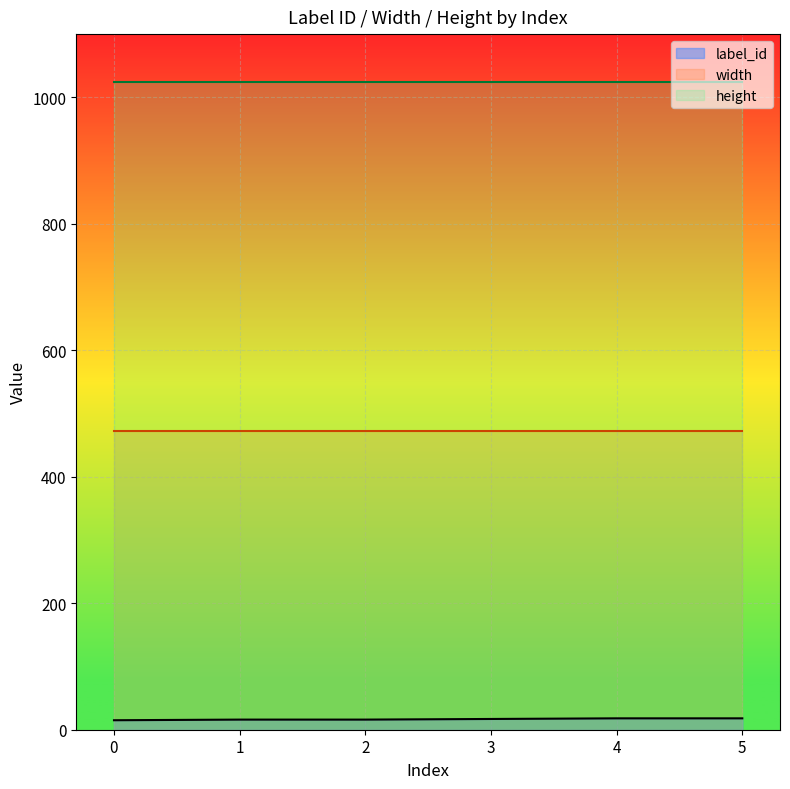

Rank the series by their average value, from lowest to highest.

label_id, width, height